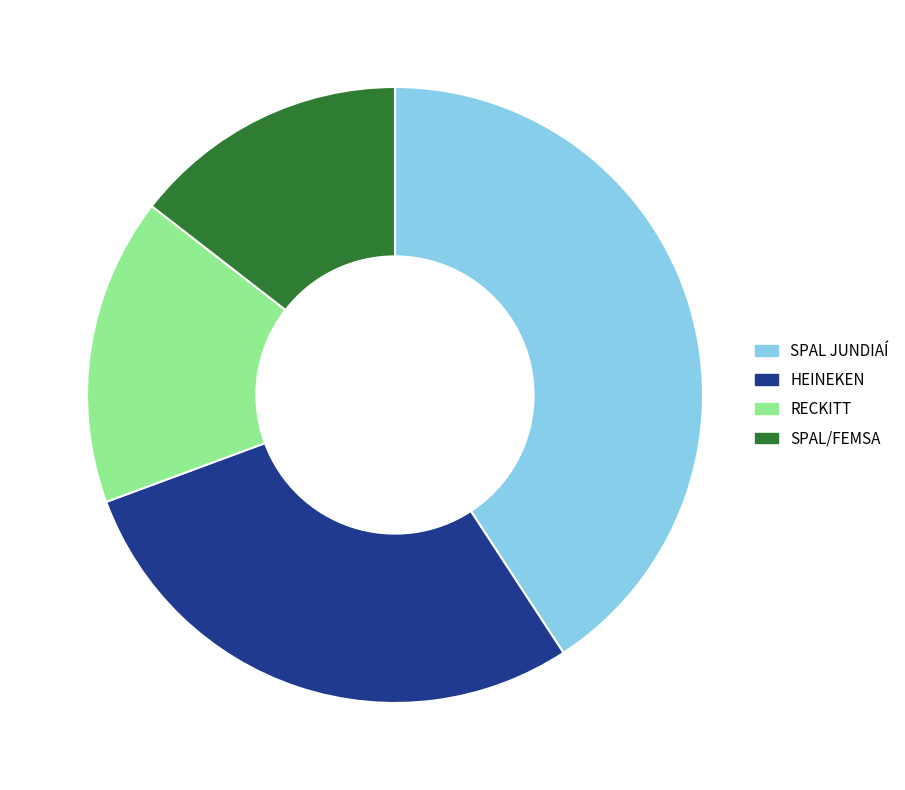

True or false: SPAL JUNDIAÍ accounts for 48% of the total.

False